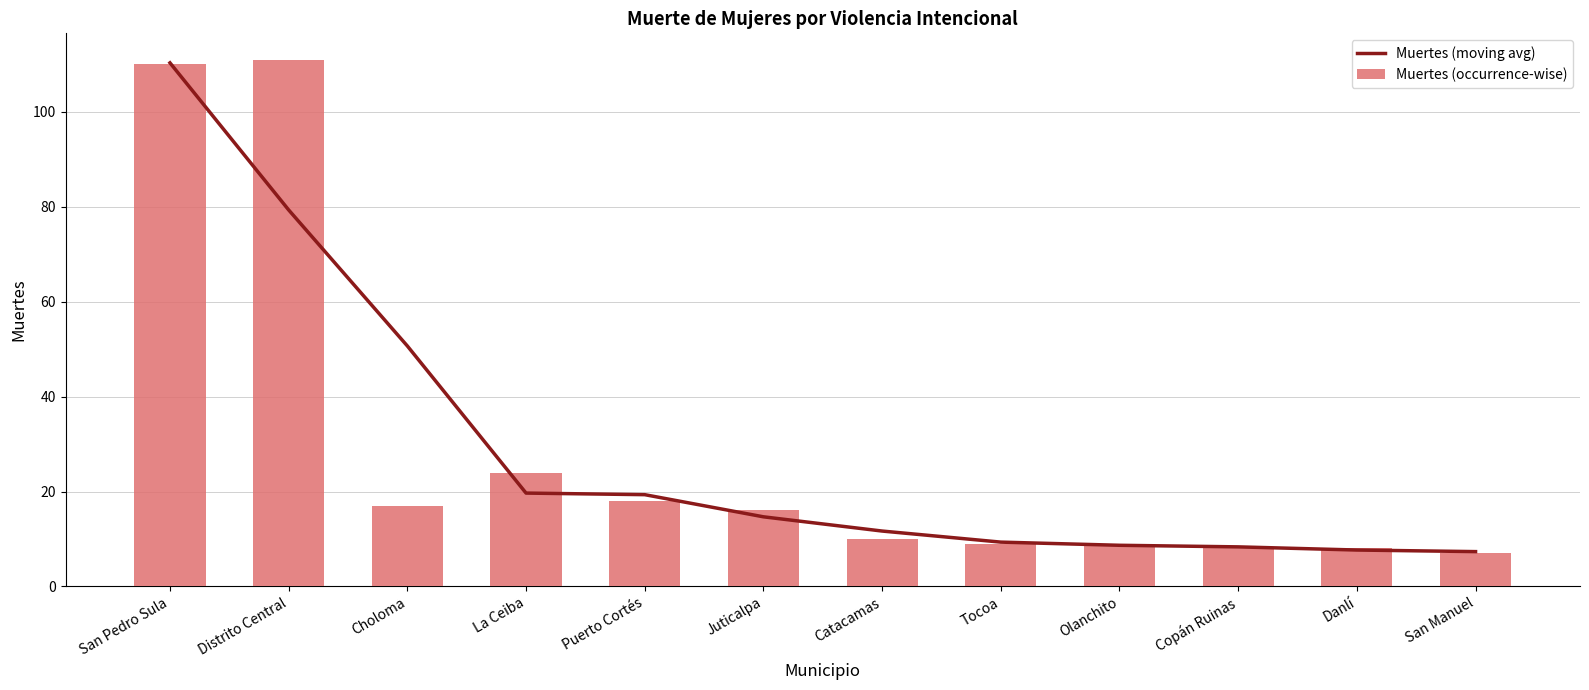

Are the bars horizontal?

No